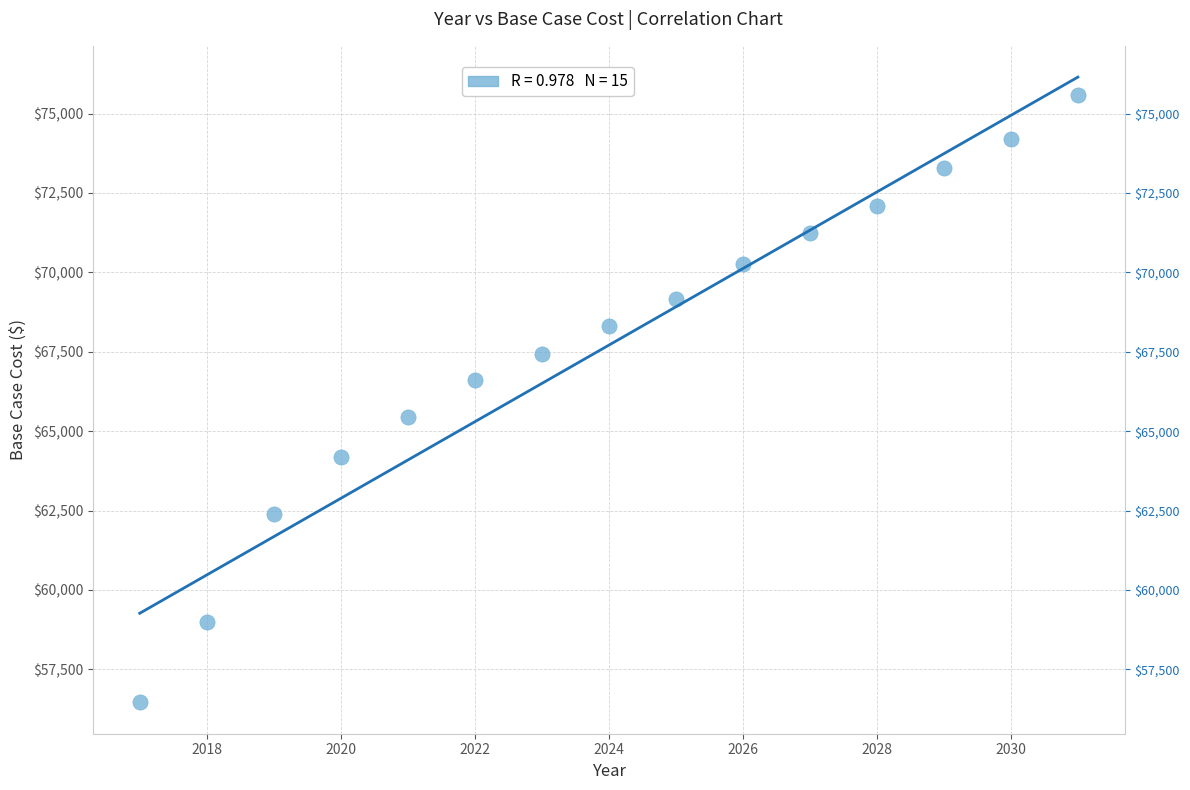

What is the range of X values (max minus min)?

14.0